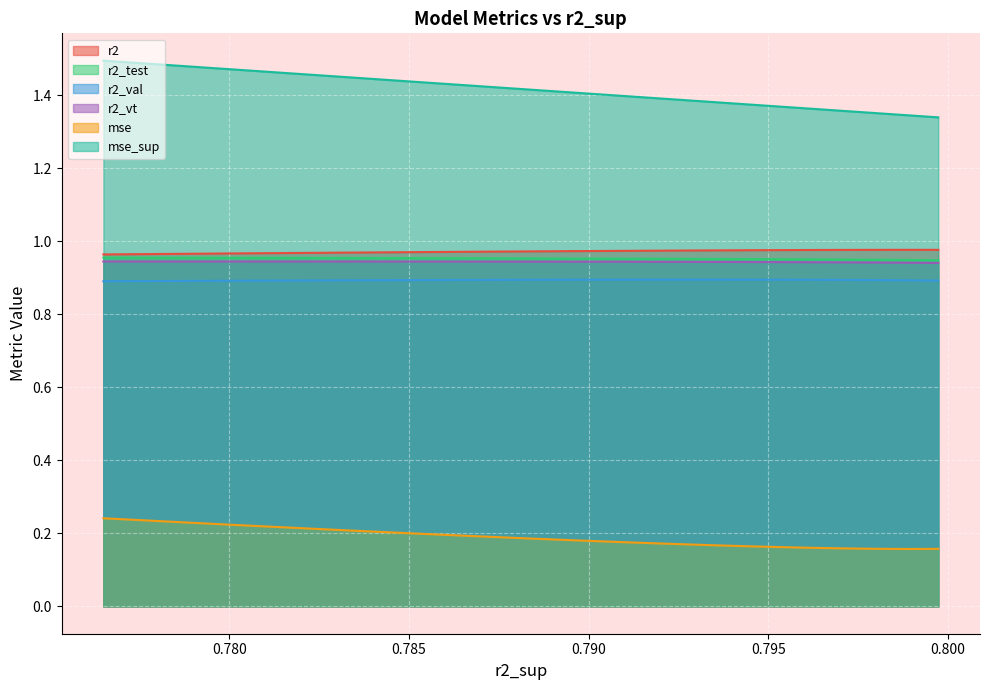

Count the r2_test values in the range 0 to 1.

25